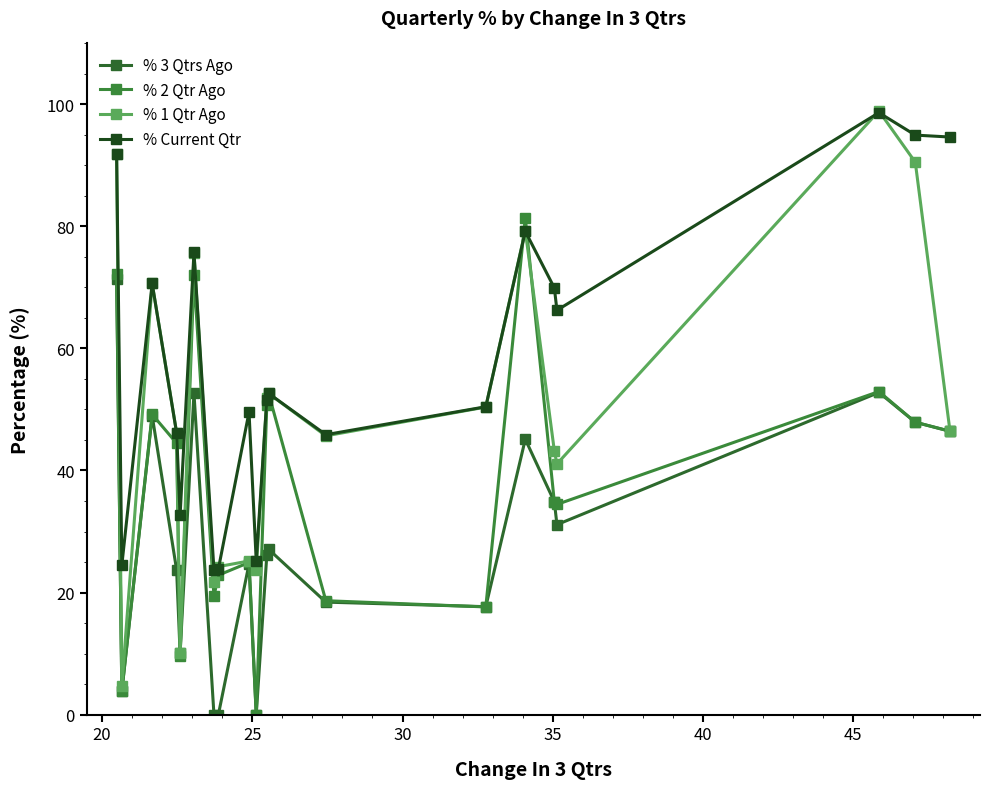

Which series has the largest total across all categories?

% Current Qtr